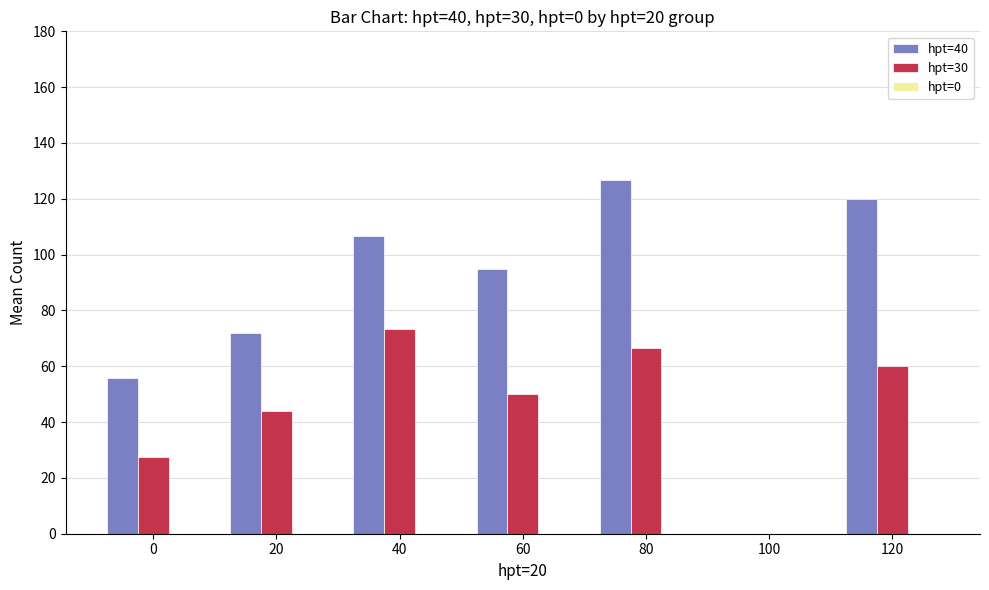

Is it true that hpt=30 equals 27.5 at 0?

True